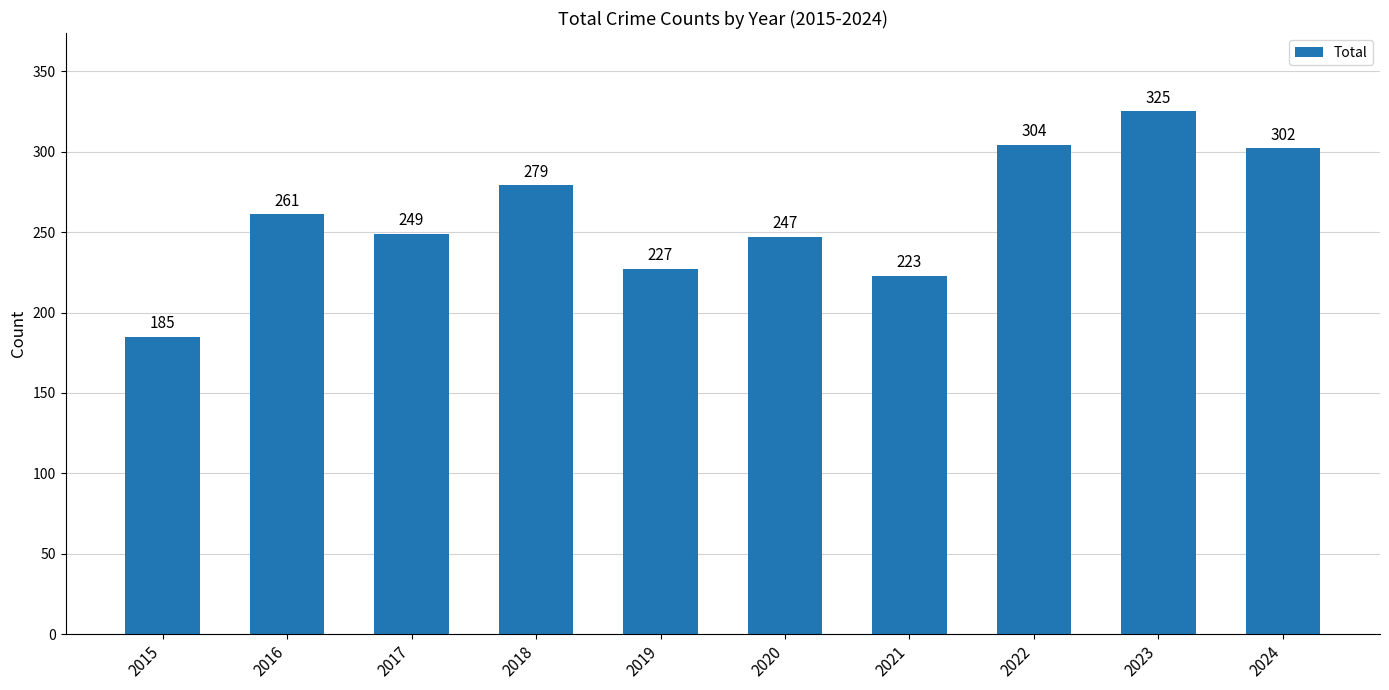

List the labels in order of value, smallest first.

2015, 2021, 2019, 2020, 2017, 2016, 2018, 2024, 2022, 2023